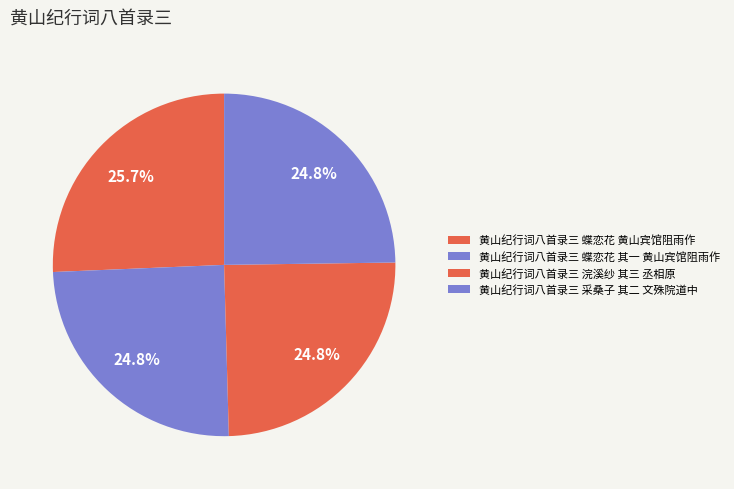

What is the change in value from 黄山纪行词八首录三 蝶恋花 黄山宾馆阻雨作 to 黄山纪行词八首录三 蝶恋花 其一 黄山宾馆阻雨作?

-14934